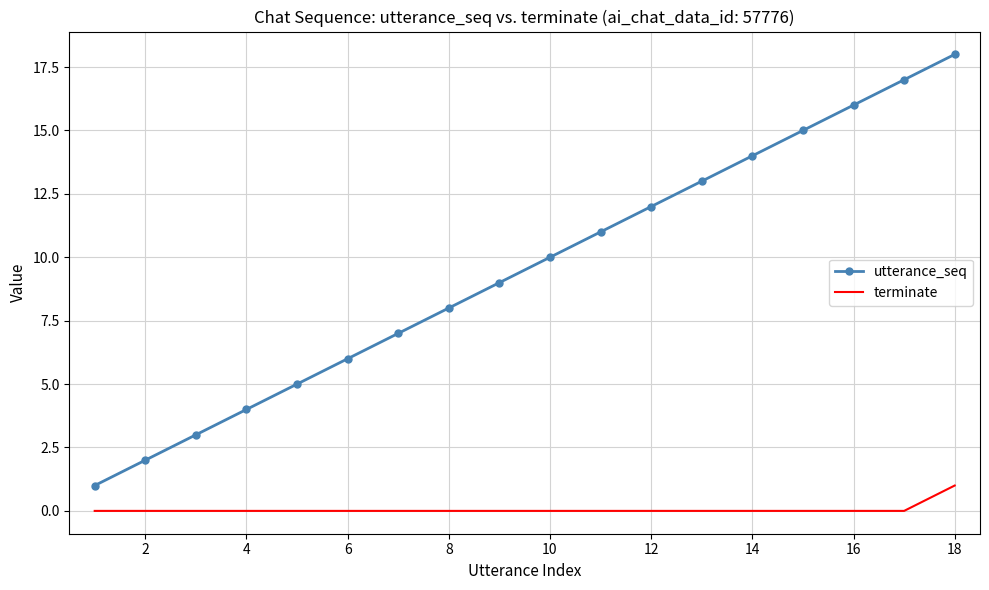

Which series has the largest range (max minus min)?

utterance_seq